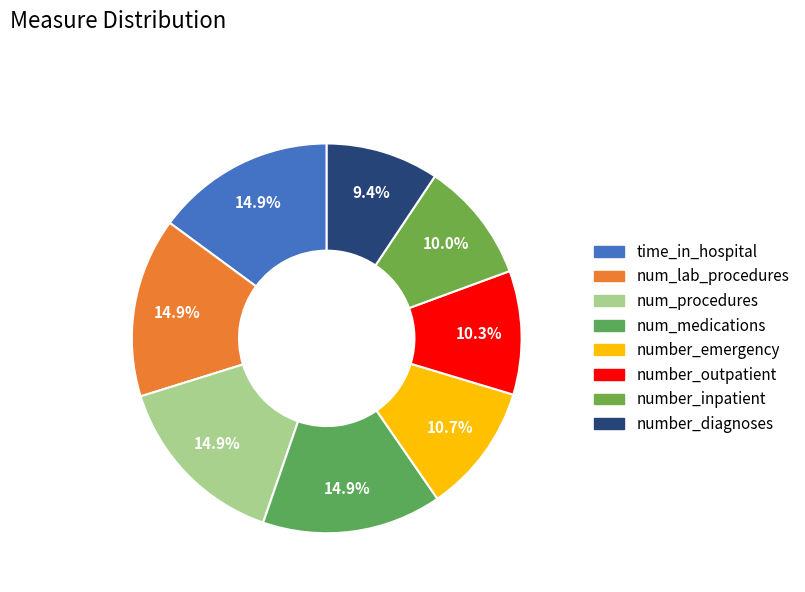

How many slices are in this pie chart?

8